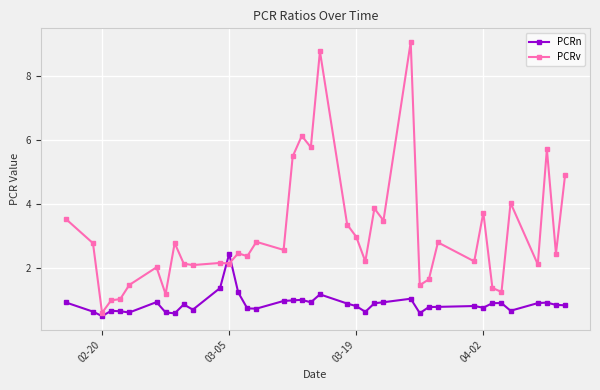

What is the value of the PCRn point at the 18th from the left?

1.0